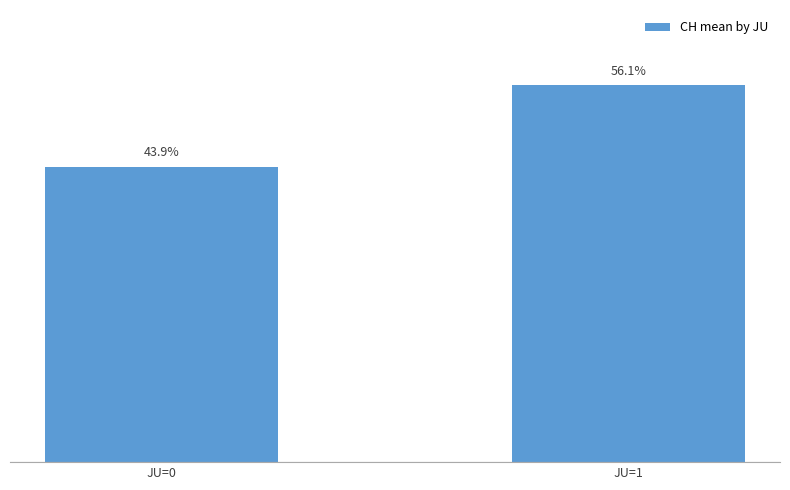

List the labels in order of value, largest first.

JU=1, JU=0